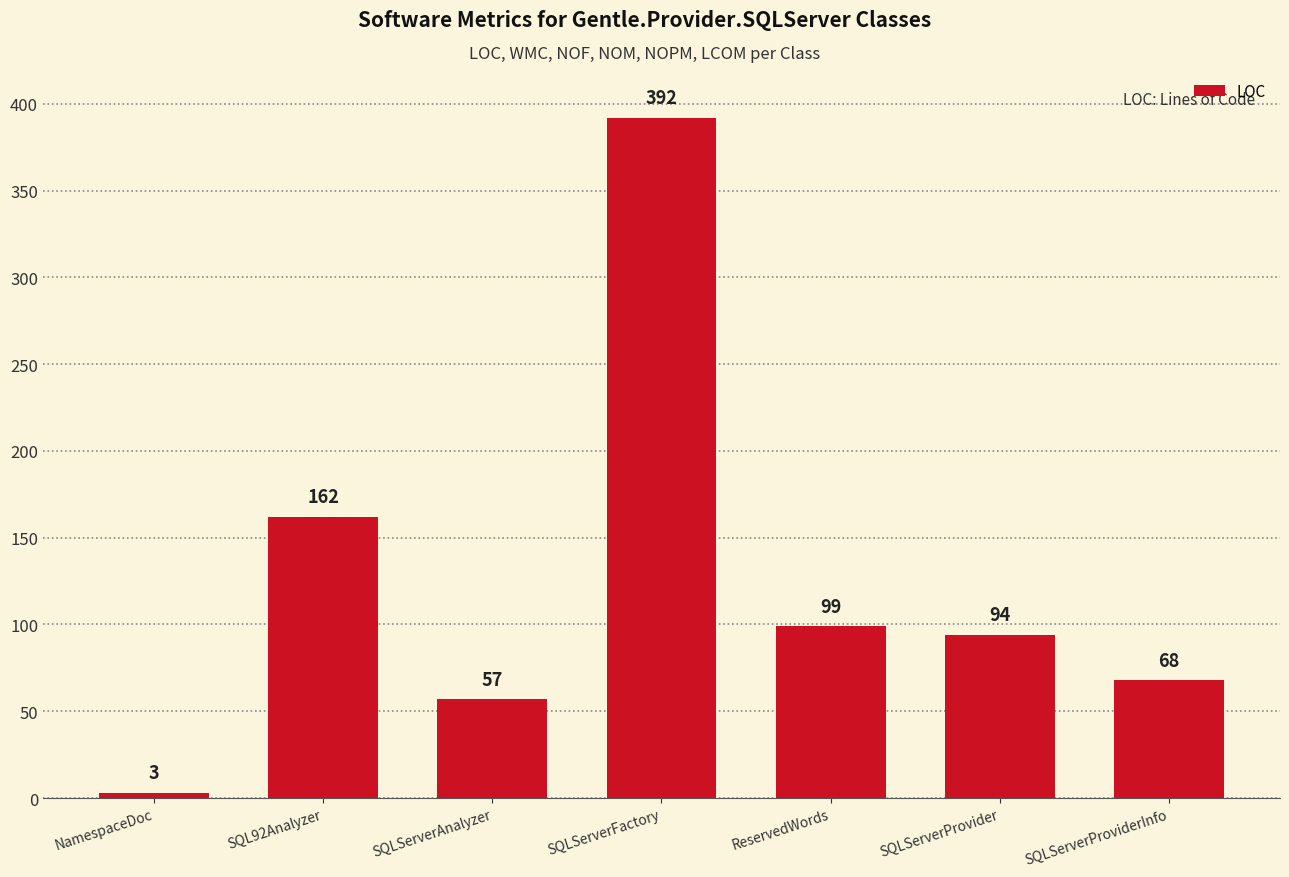

List the labels in order of value, largest first.

SQLServerFactory, SQL92Analyzer, ReservedWords, SQLServerProvider, SQLServerProviderInfo, SQLServerAnalyzer, NamespaceDoc